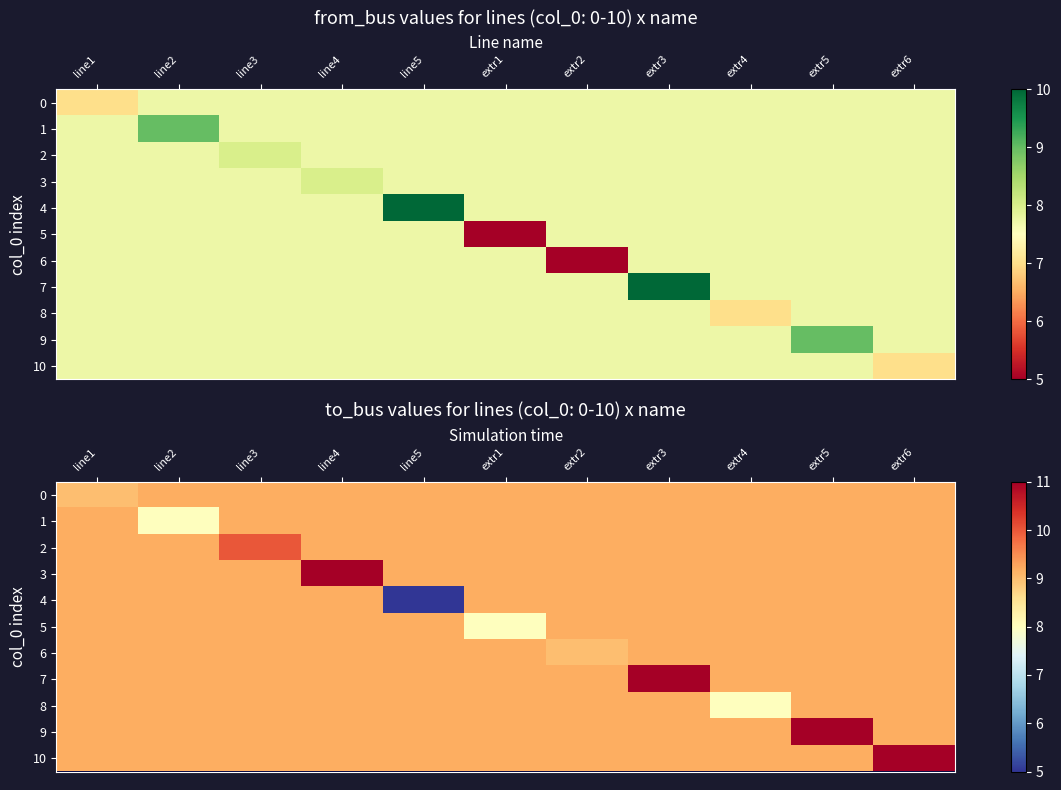

How many series are shown in this chart?

11